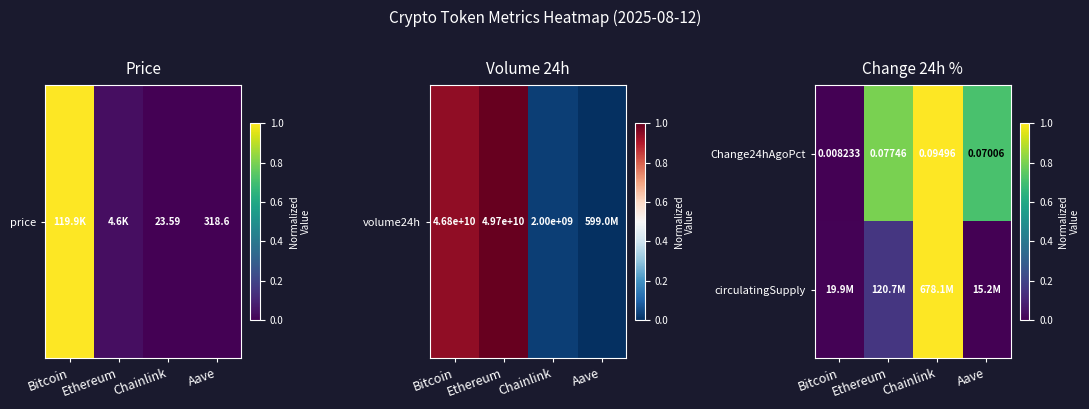

Is it true that Change24hAgoPct equals 0.6 at Chainlink?

False